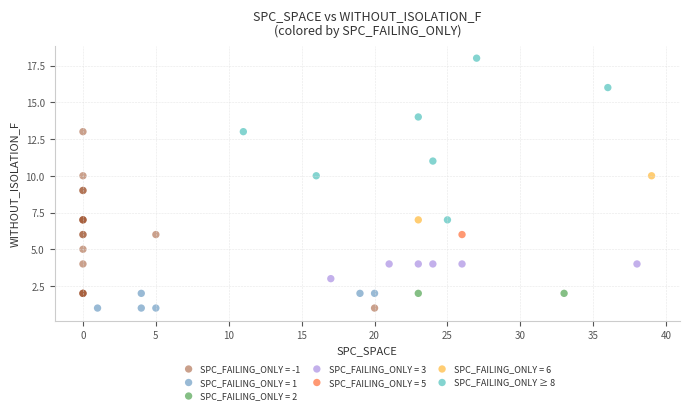

What are all the series names shown in the legend?

SPC_FAILING_ONLY = -1, SPC_FAILING_ONLY = 1, SPC_FAILING_ONLY = 2, SPC_FAILING_ONLY = 3, SPC_FAILING_ONLY = 5, SPC_FAILING_ONLY = 6, SPC_FAILING_ONLY ≥ 8